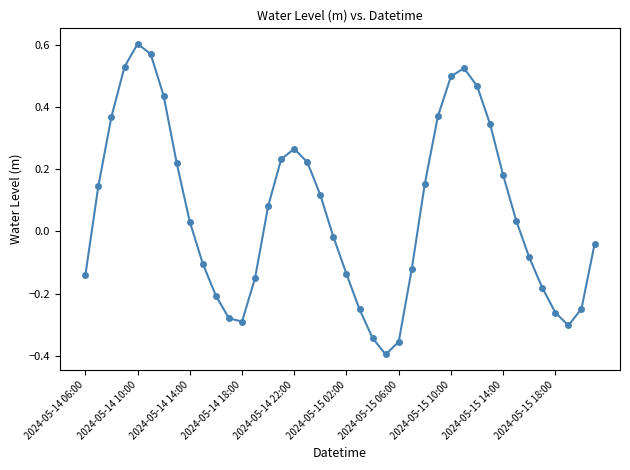

What is the sum of all values?

2.5